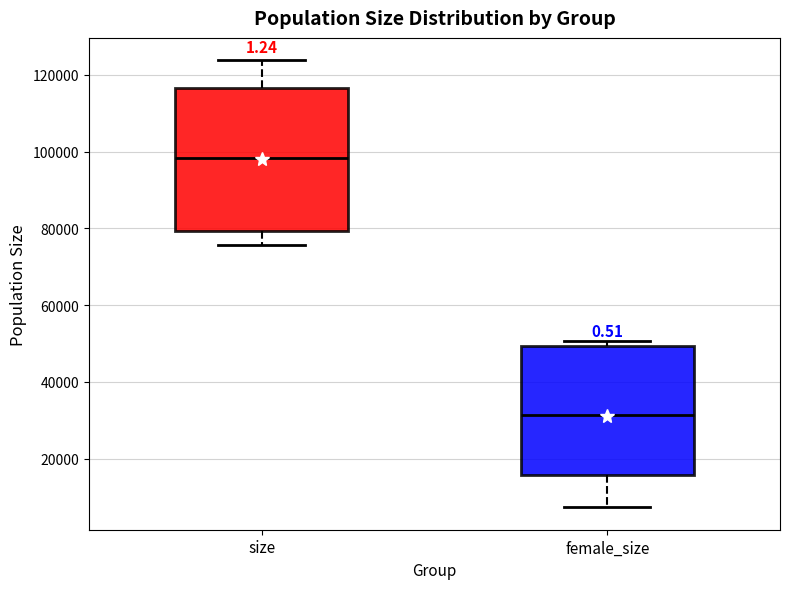

Where does the lower whisker of the box for female_size end on the y-axis? The values are not printed on the chart, so give them approximately, as read against the axis.

8000